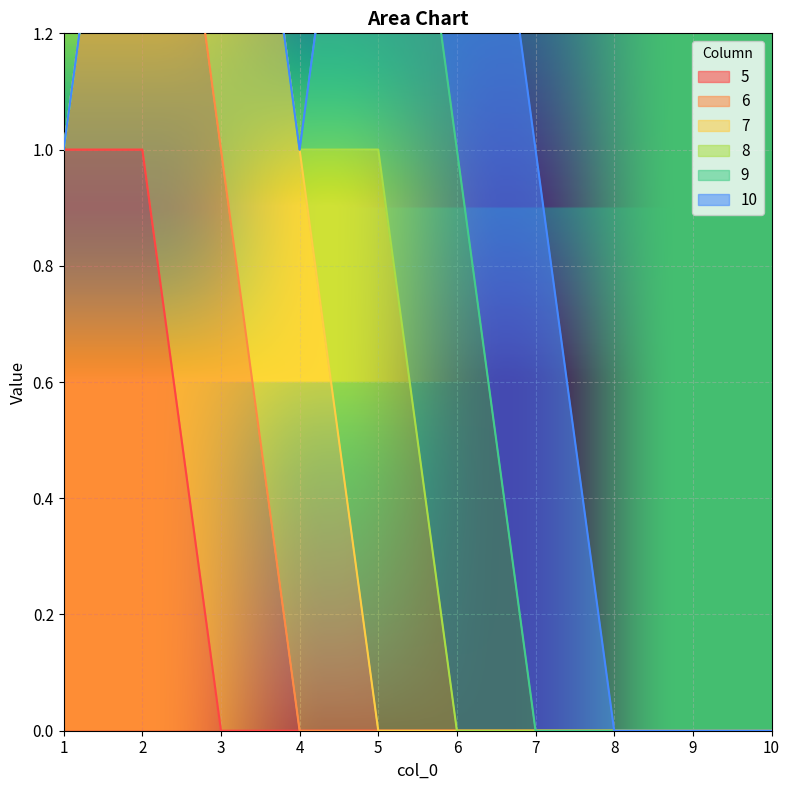

What is the difference between the 10 values at 5 and 7?

1